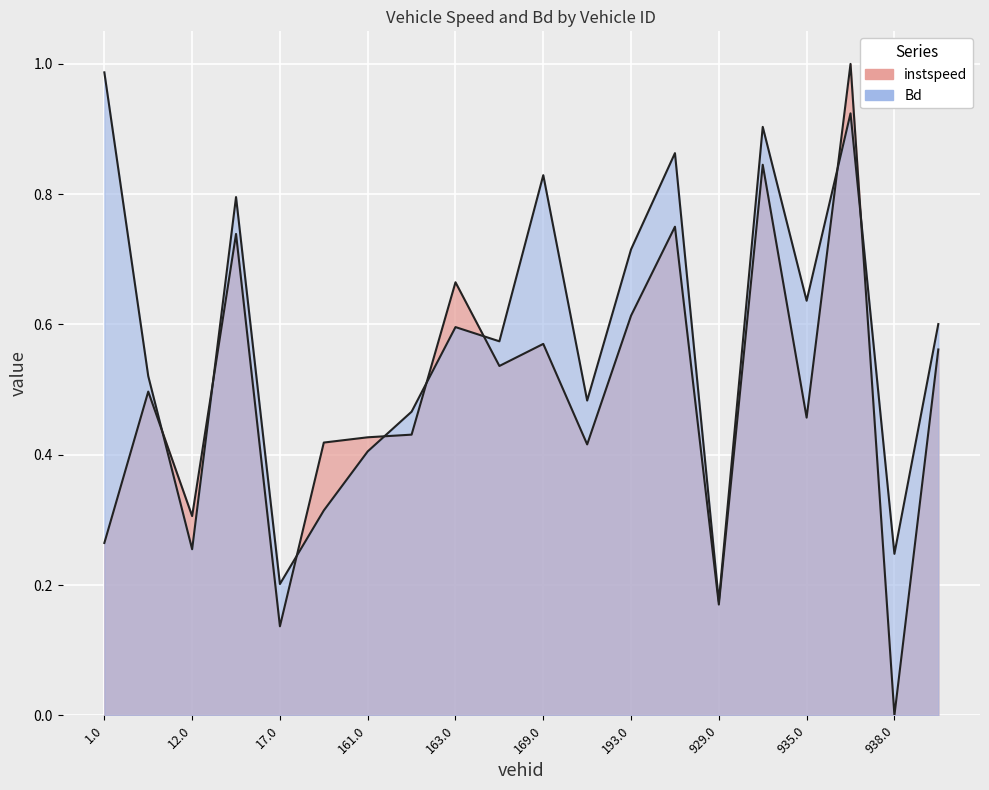

What is the sum of the Bd values at 12.0 and 14.0?

1.1